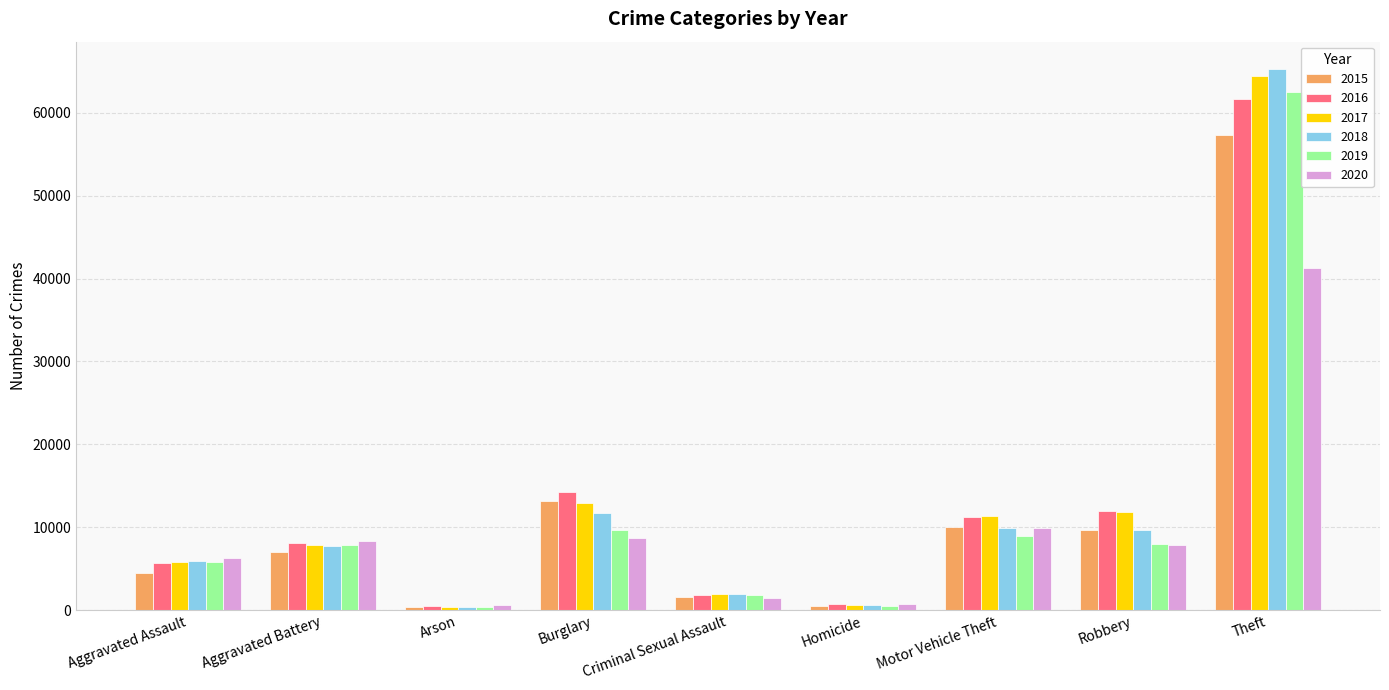

What is the label of the 5th bar from the left?

Criminal Sexual Assault